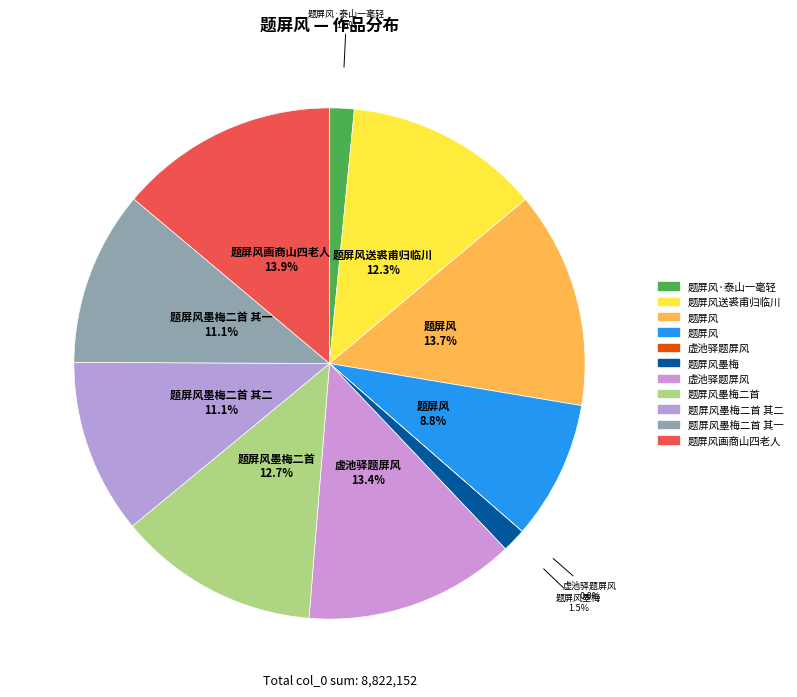

How many segments does this pie chart have?

11